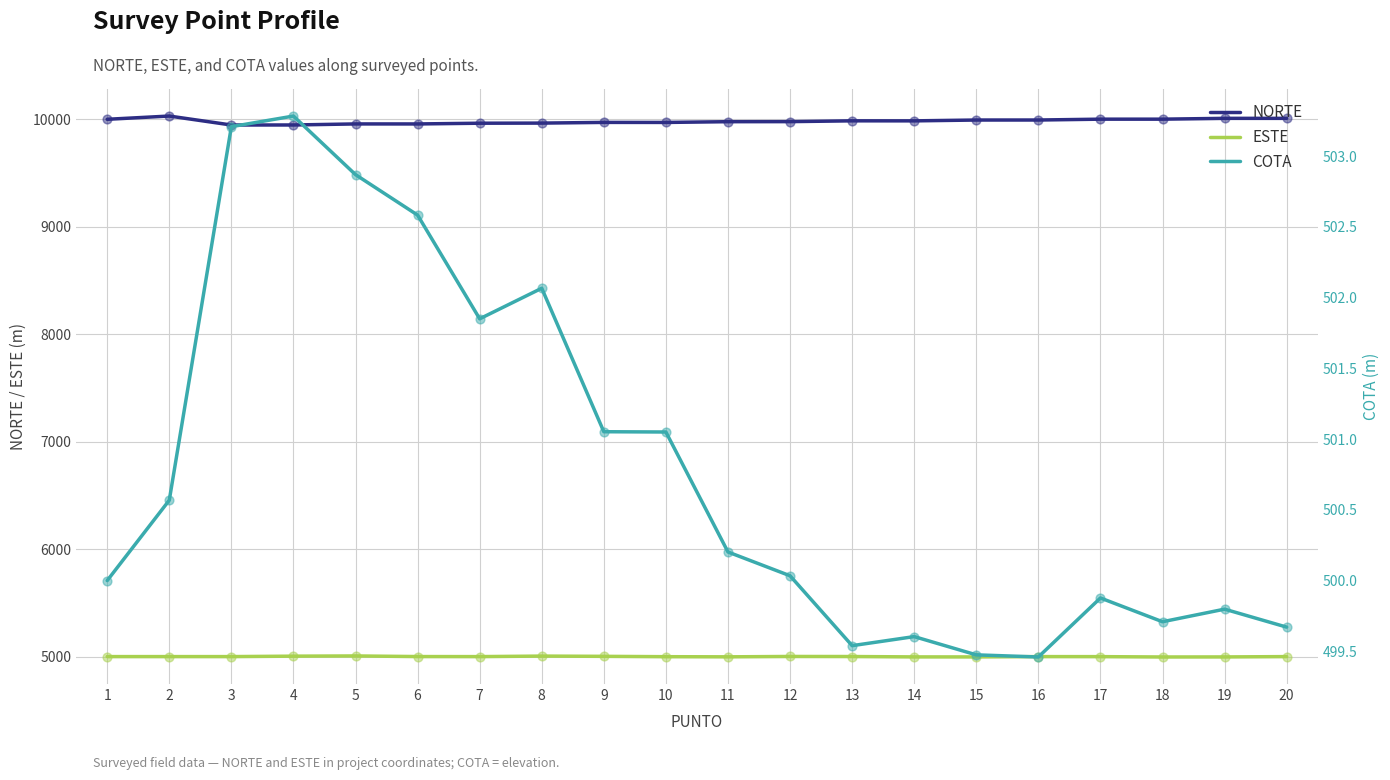

What are all the series names shown in the legend?

NORTE, ESTE, COTA